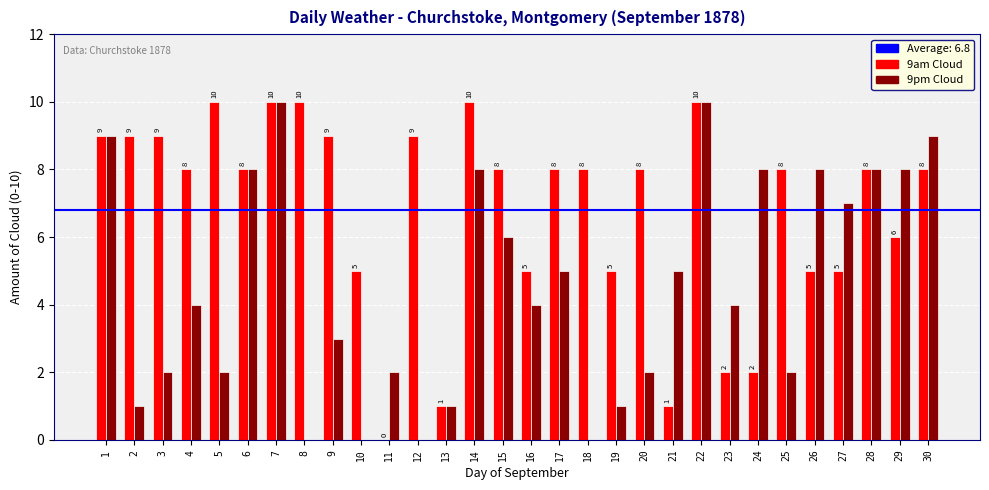

What is the total value across all series at 14?

18